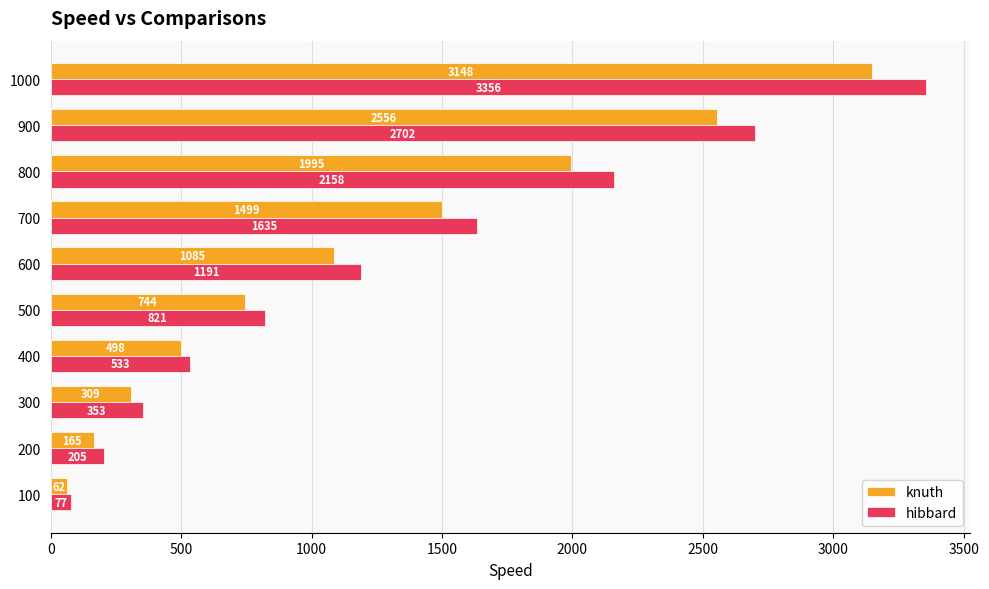

Which series has the largest total across all categories?

hibbard